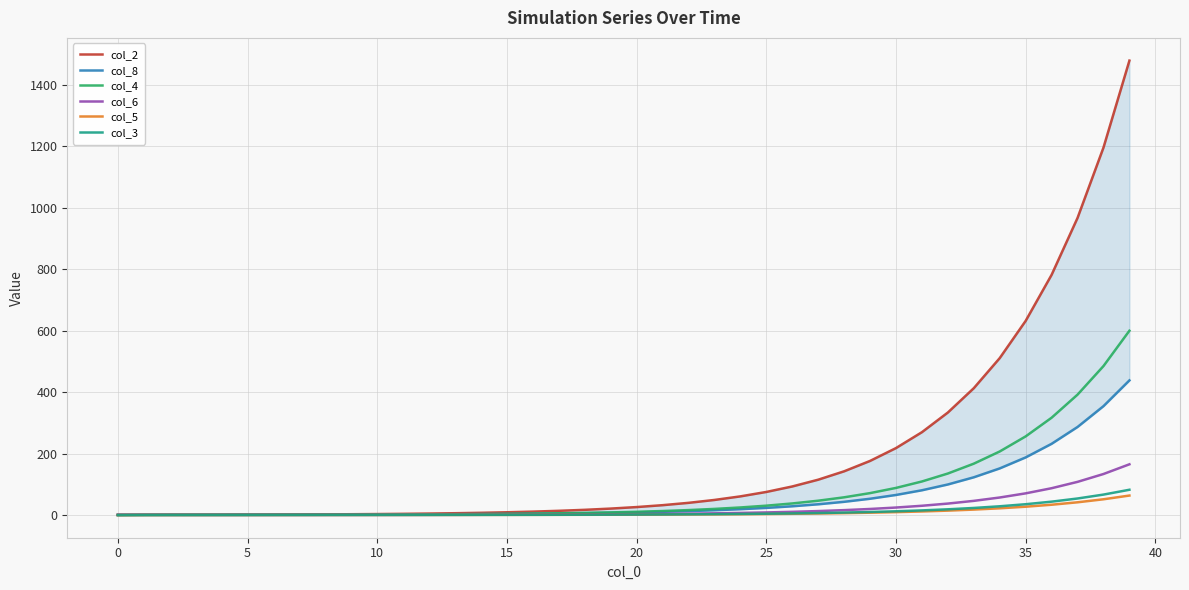

What is the sum of the col_5 values at 16 and 40?

0.6